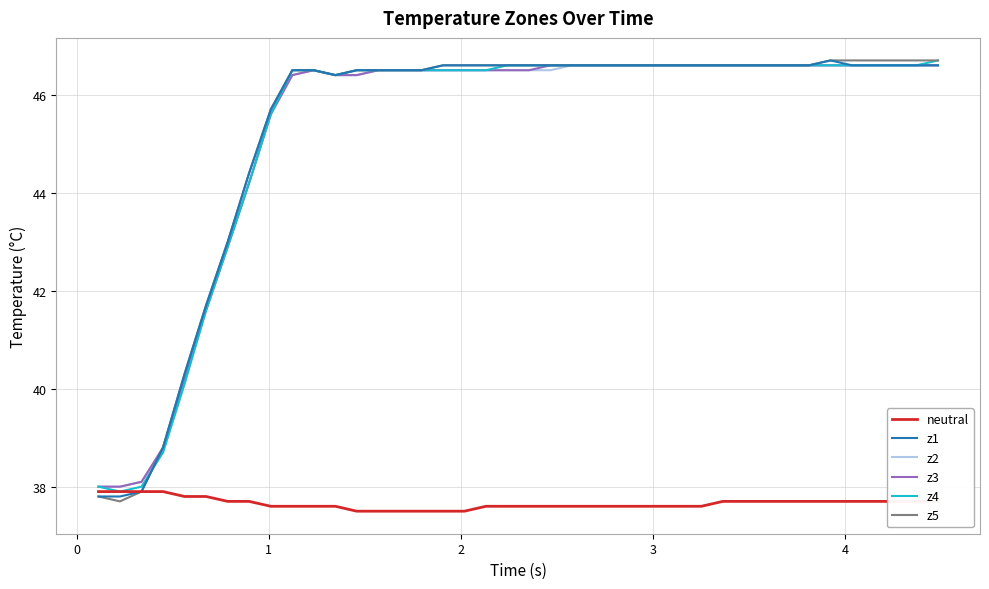

Count the number of categories in the chart.

40